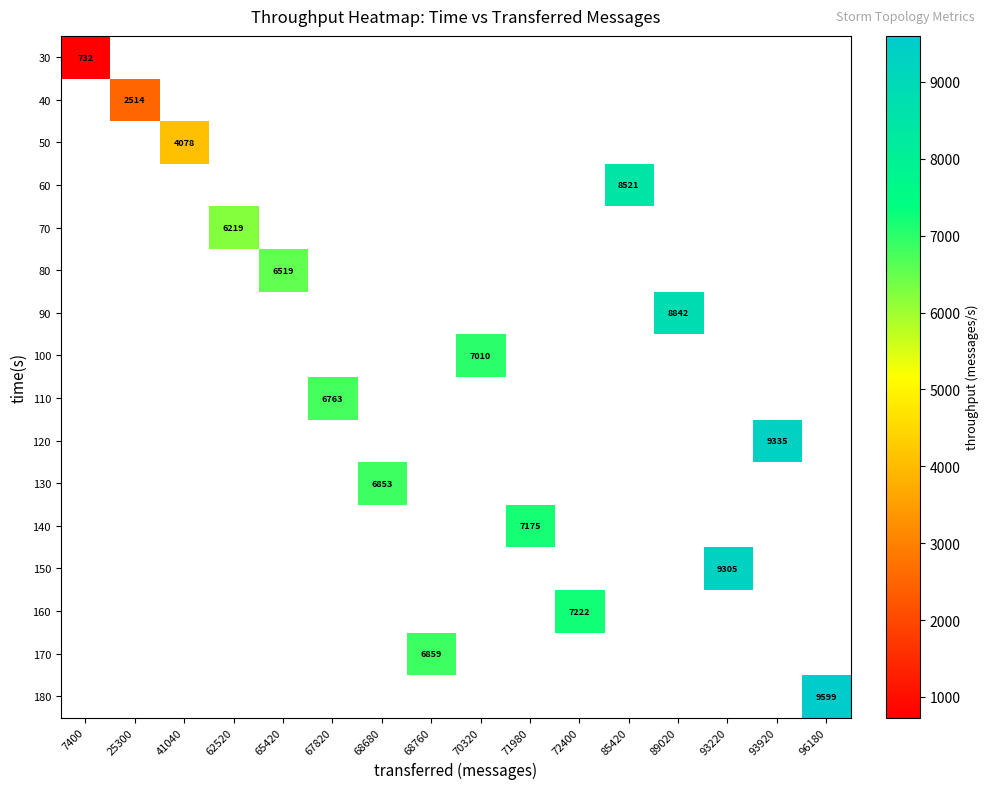

At how many categories does at least one series exceed 3658?

14